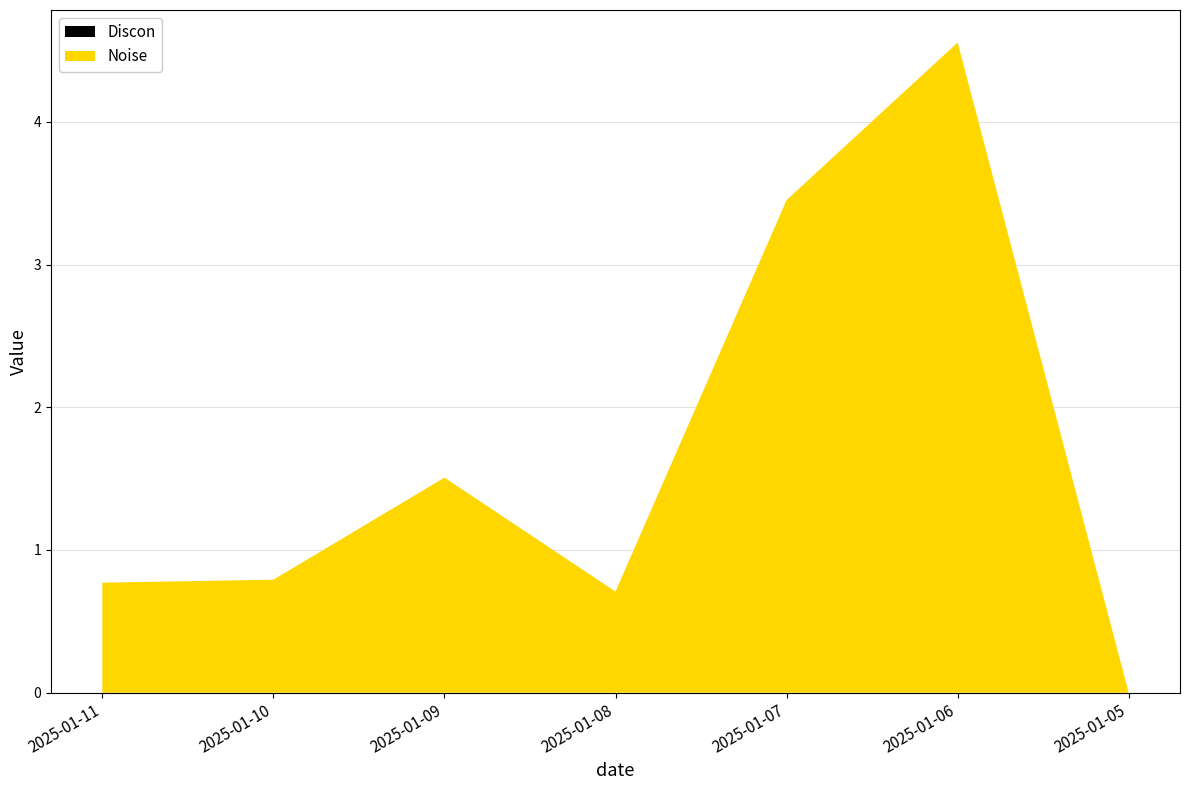

Reading left to right, what are all the values shown in this chart?

Discon: 2025-01-11=0.0	2025-01-10=0.0	2025-01-09=0.0	2025-01-08=0.0	2025-01-07=0.0	2025-01-06=0.0	2025-01-05=0.0
Noise: 2025-01-11=0.8	2025-01-10=0.8	2025-01-09=1.5	2025-01-08=0.7	2025-01-07=3.5	2025-01-06=4.6	2025-01-05=0.0